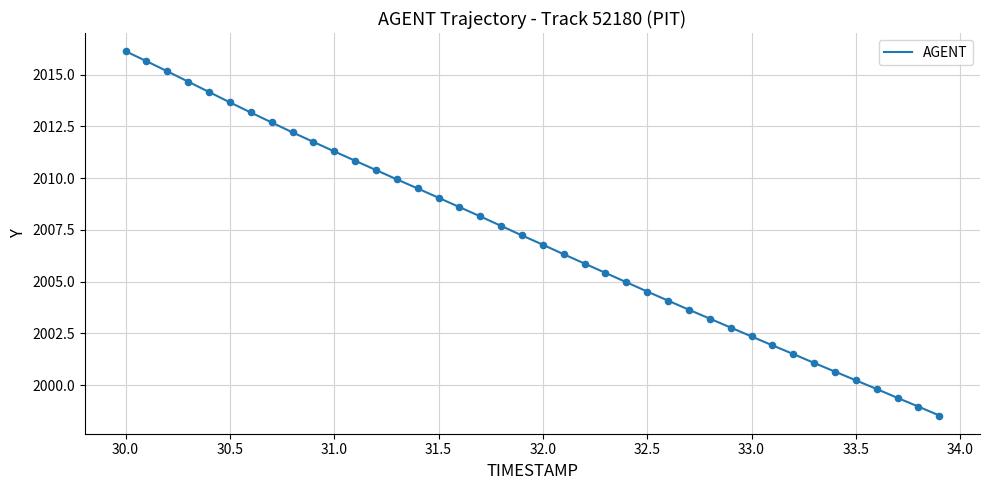

What is the minimum value shown in the chart?

1998.5